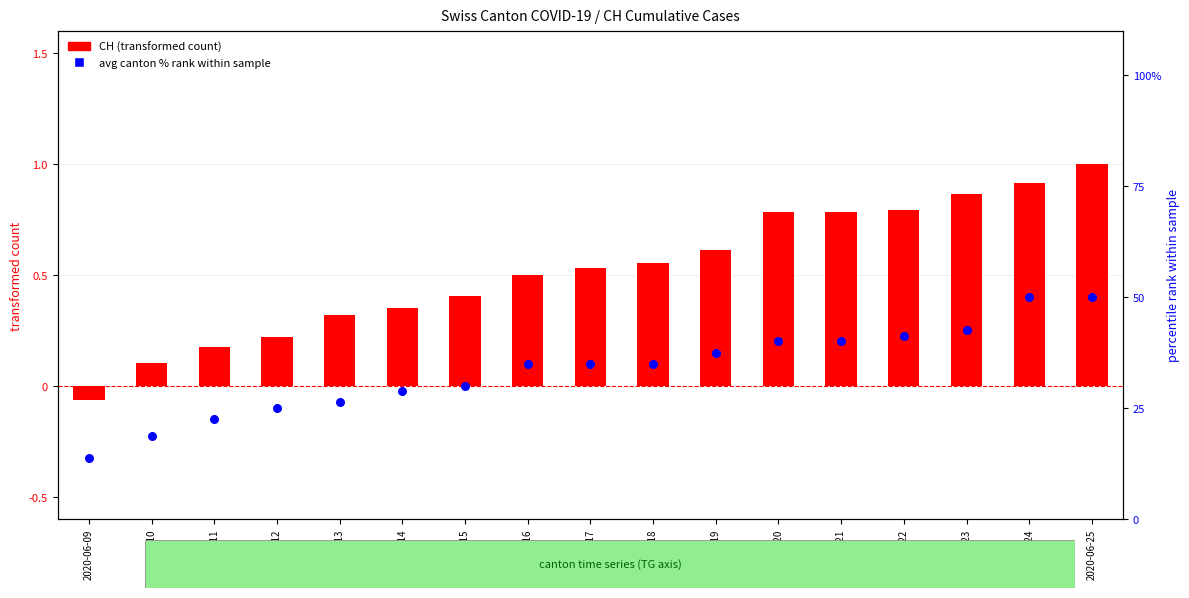

At how many categories does at least one series exceed 20?

15